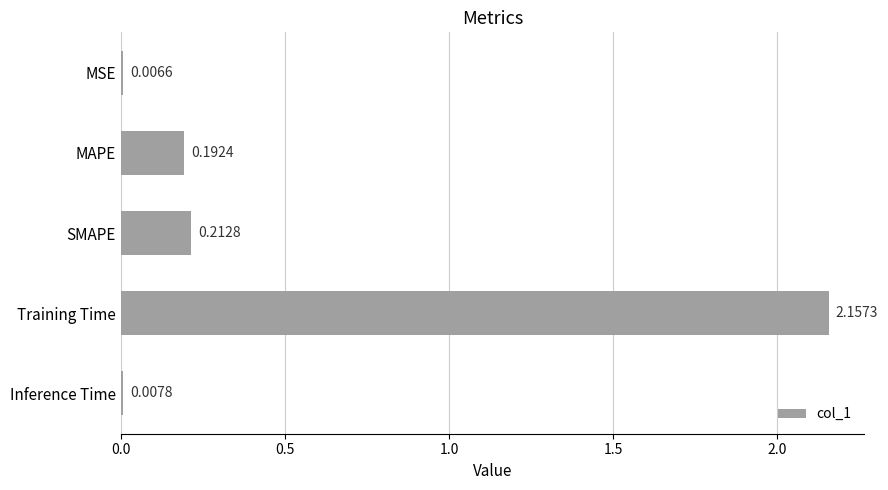

At which label is the value closest to 1?

SMAPE